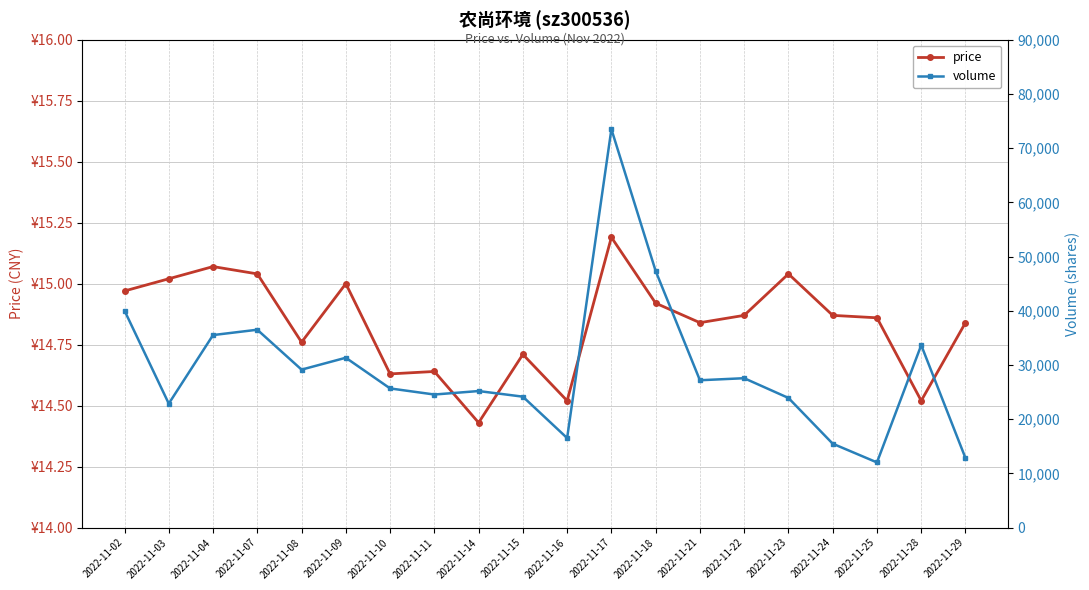

At how many categories does at least one series exceed 47405?

1